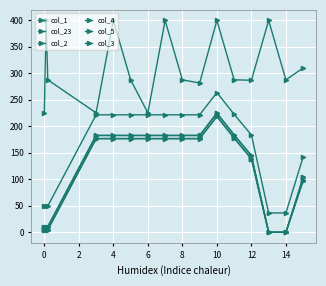

What is the difference between the second highest and minimum values in the col_4 series?

177.9